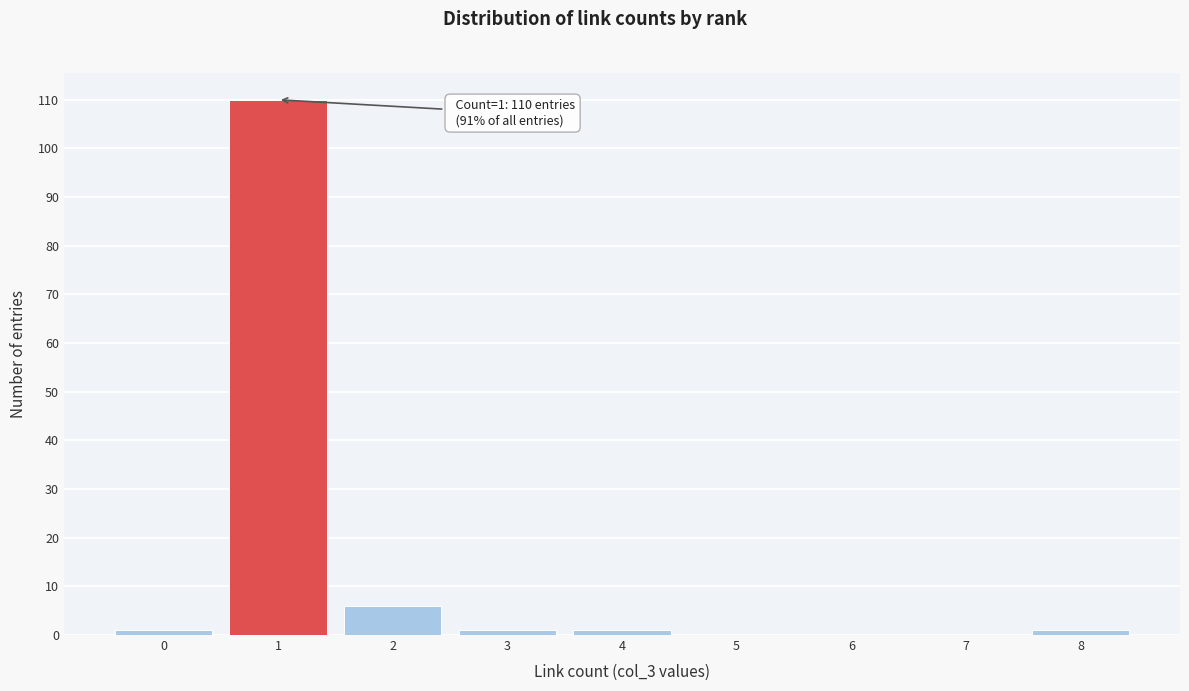

Reading right to left, transcribe all the data shown in this chart.

8=1	7=0	6=0	5=0	4=1	3=1	2=6	1=110	0=1